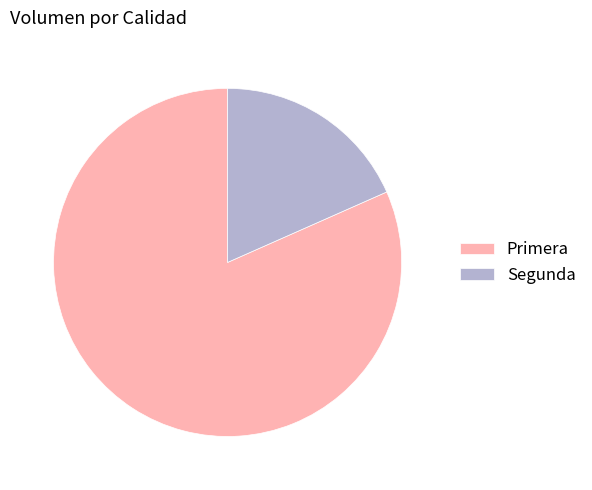

True or false: Segunda accounts for 25% of the total.

False